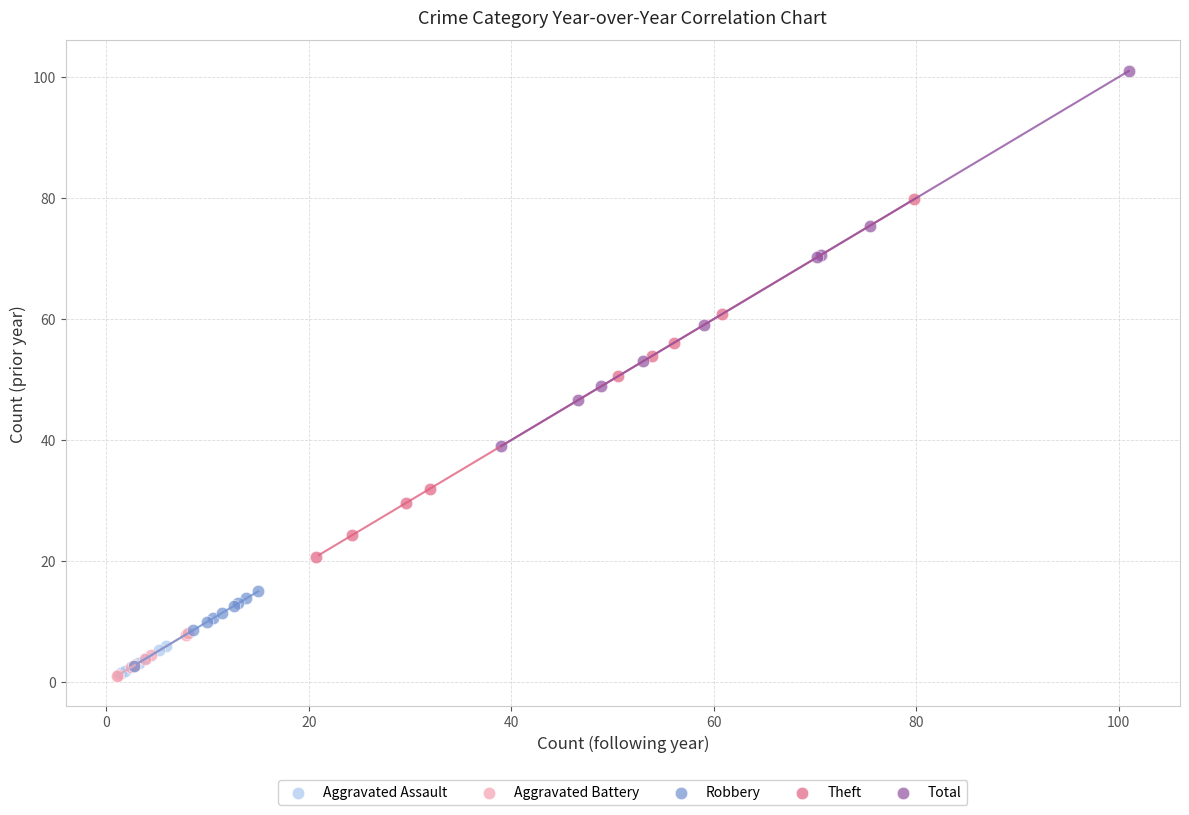

Which series reaches the maximum Y coordinate?

Total